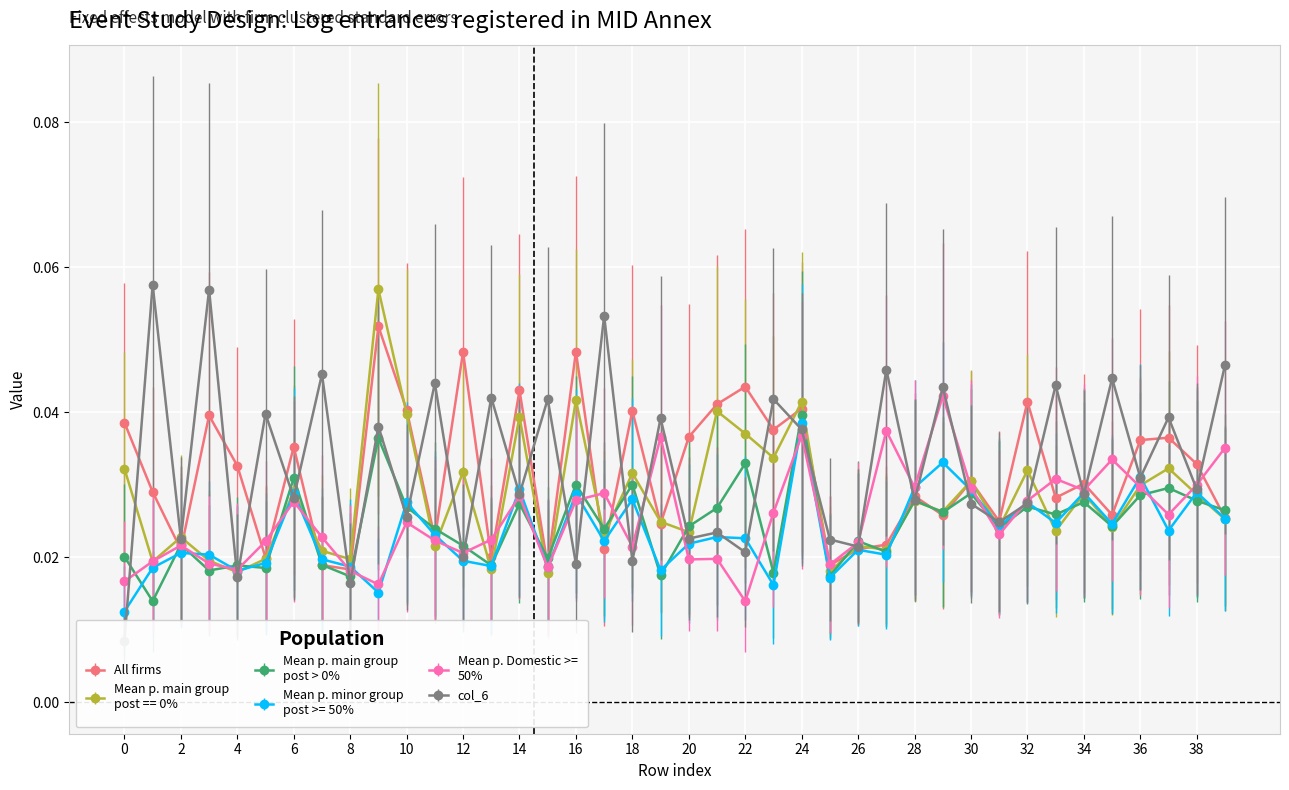

At which category does col_5 reach its first local peak?

2